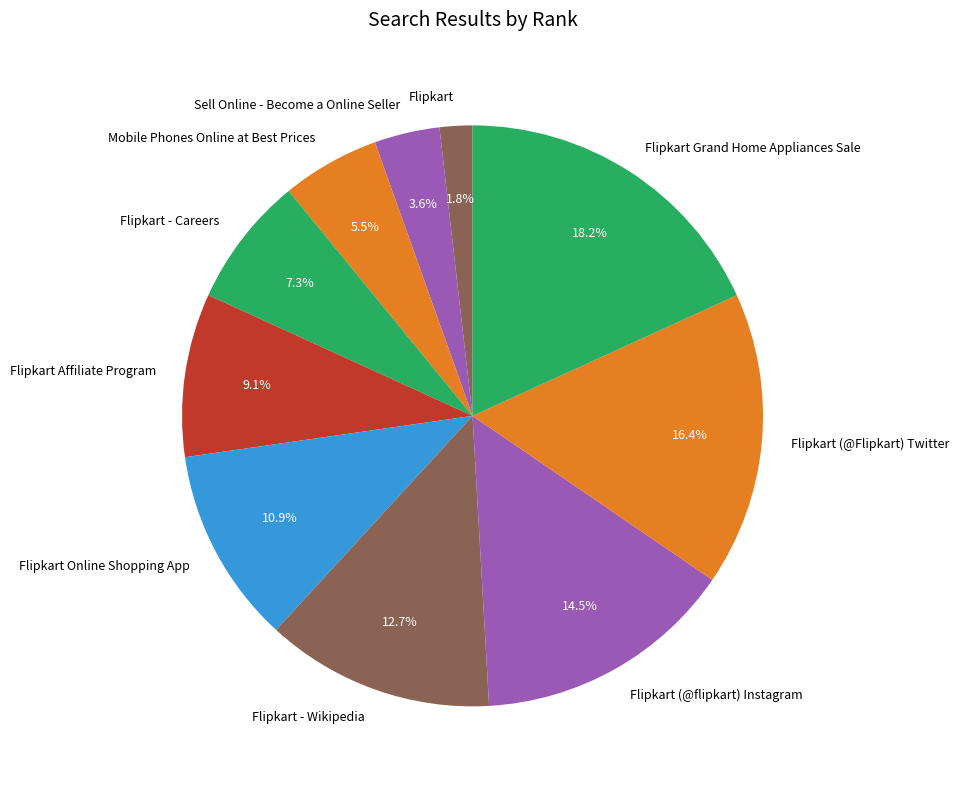

How much of the chart is everything except Flipkart Grand Home Appliances Sale?

81.8%